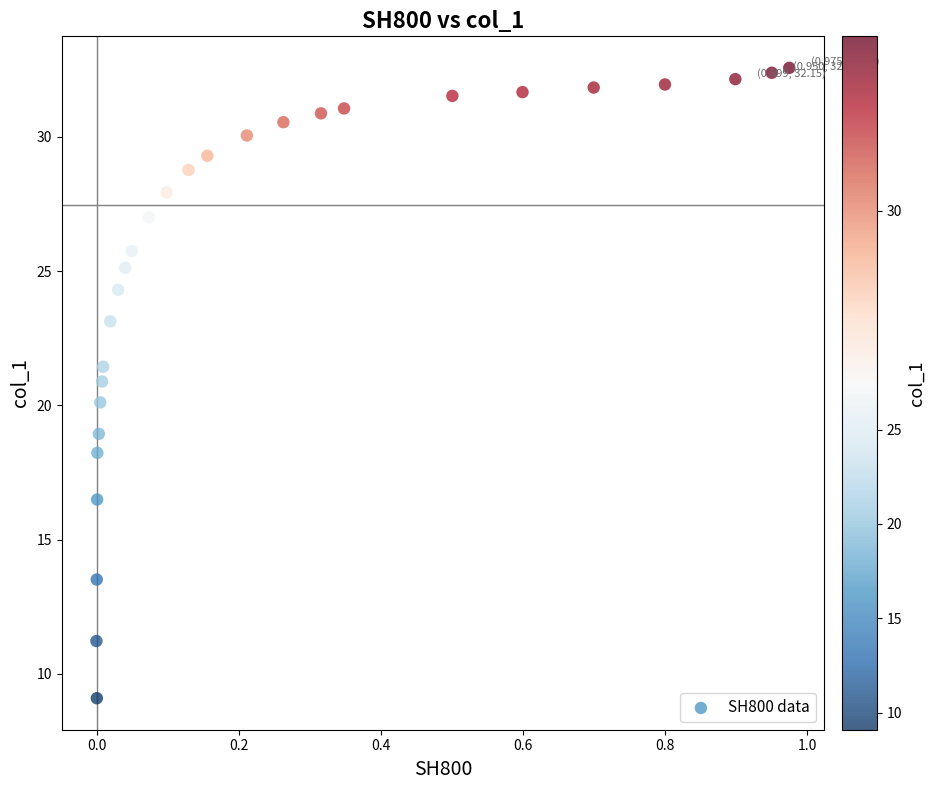

What is the range of X values (max minus min)?

1.0